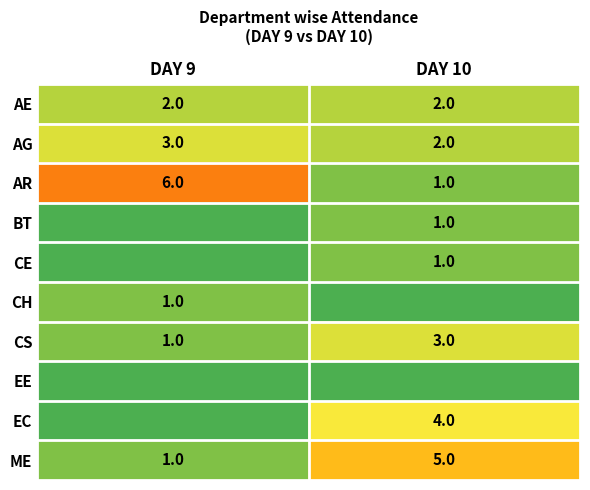

What is the maximum value for ME?

5